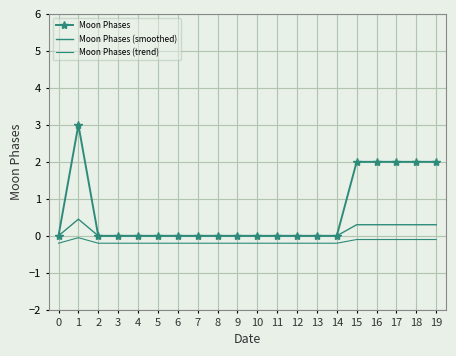

What is the sum of the Moon Phases values at 18 and 3?

2.0